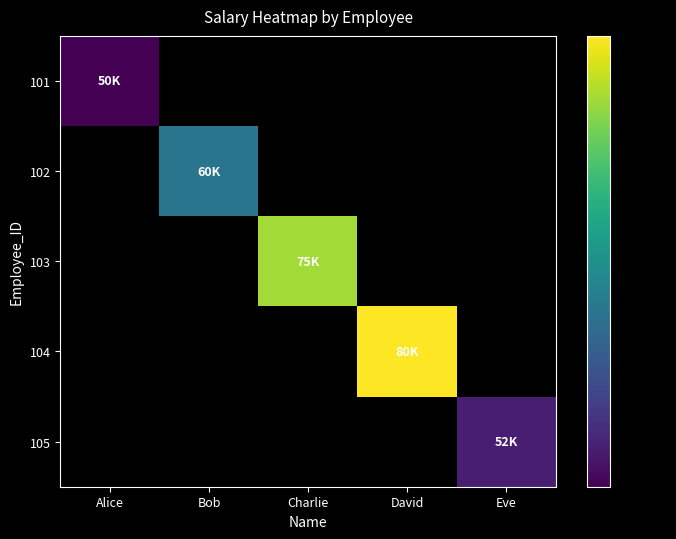

Reading right to left, list all the values displayed in this chart.

101: Eve=0	David=0	Charlie=0	Bob=0	Alice=50000
102: Eve=0	David=0	Charlie=0	Bob=60000	Alice=0
103: Eve=0	David=0	Charlie=75000	Bob=0	Alice=0
104: Eve=0	David=80000	Charlie=0	Bob=0	Alice=0
105: Eve=52000	David=0	Charlie=0	Bob=0	Alice=0